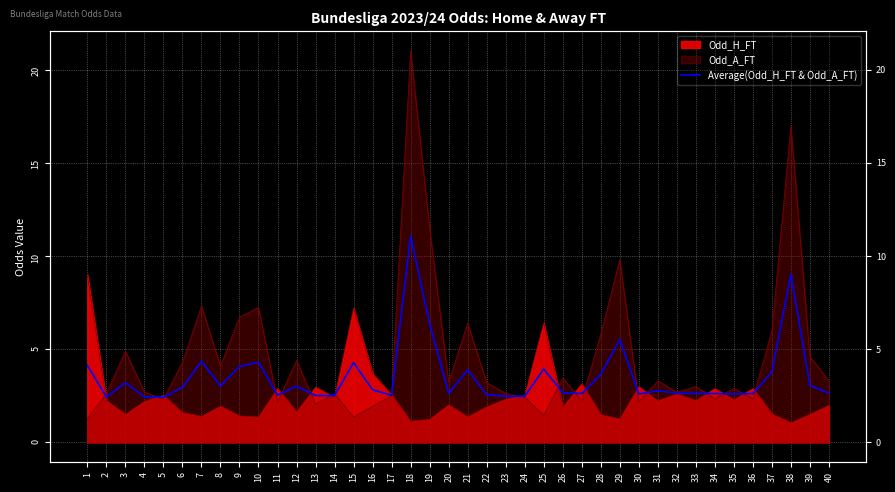

List the labels in order of value, smallest first.

5, 2, 4, 24, 23, 13, 14, 17, 11, 22, 30, 35, 27, 33, 34, 36, 20, 32, 40, 26, 31, 16, 6, 12, 8, 39, 3, 28, 37, 21, 25, 9, 1, 15, 10, 7, 29, 19, 38, 18